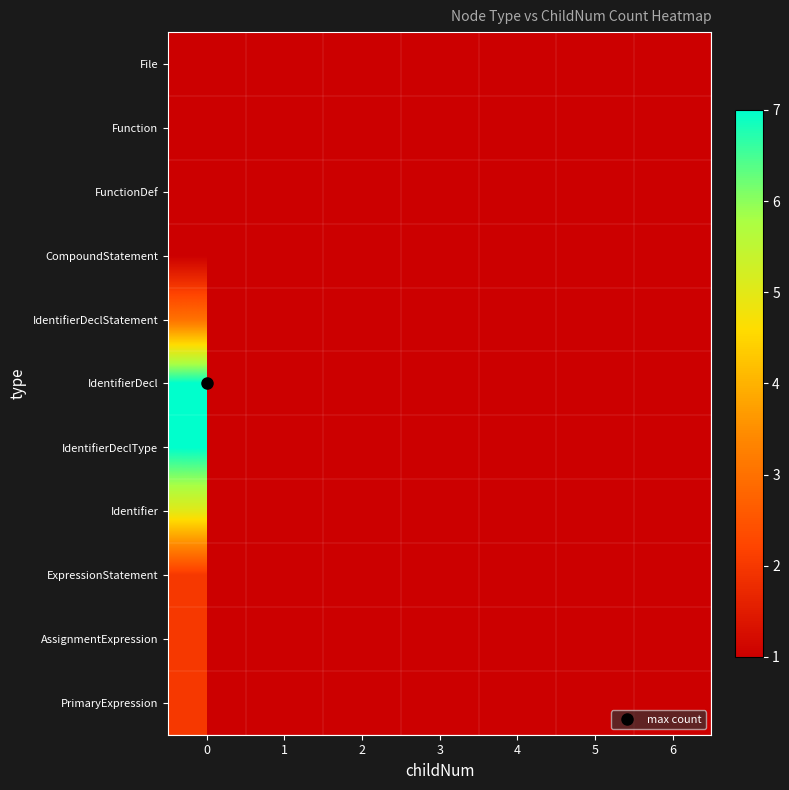

What is the spread (max minus min) of values at 0?

6.0